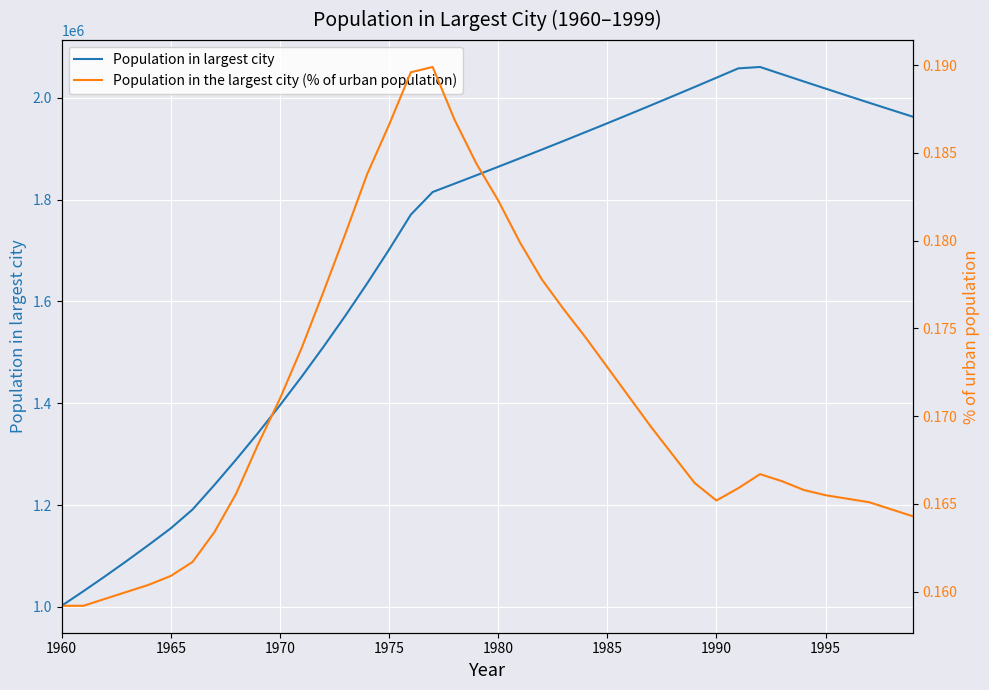

What is the minimum value for Population in the largest city (% of urban population)?

0.2